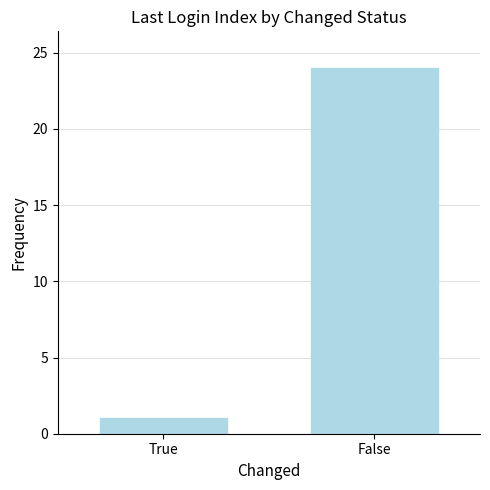

At which category does the chart reach its minimum across all series?

True